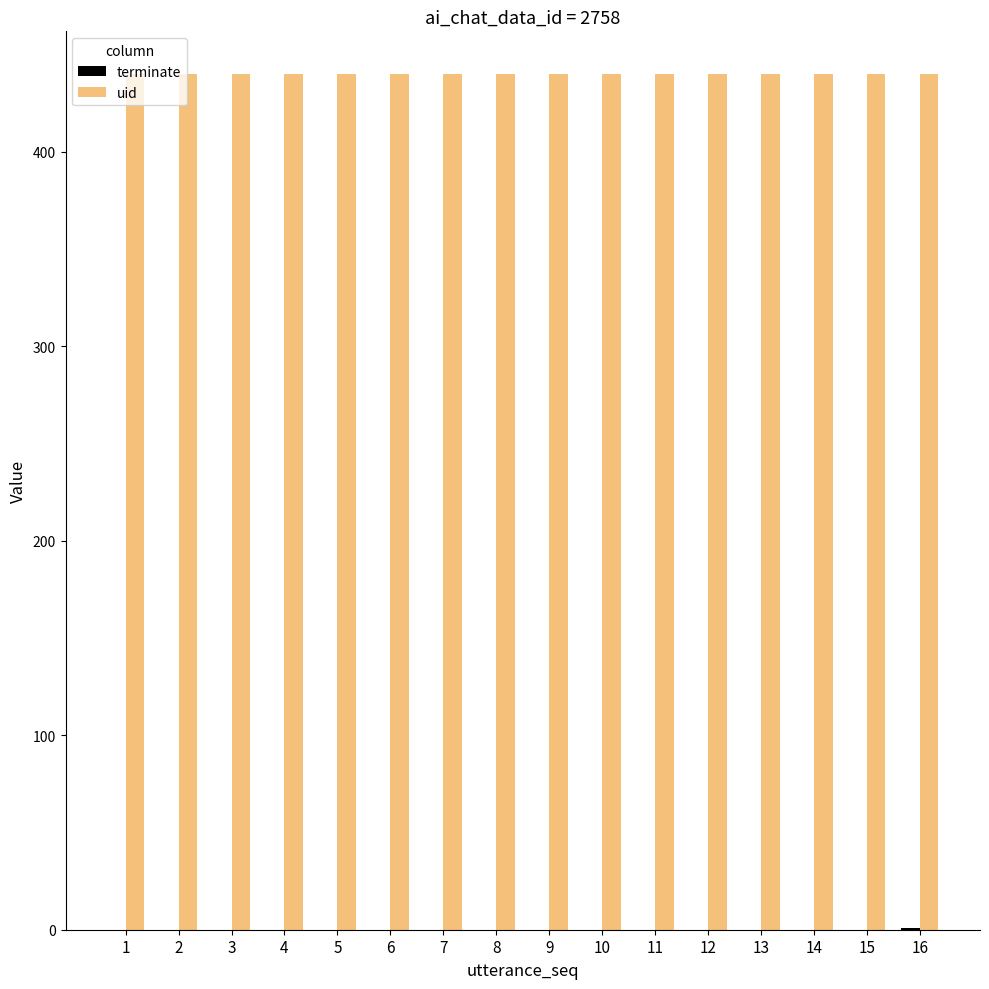

Which series has the largest total across all categories?

uid